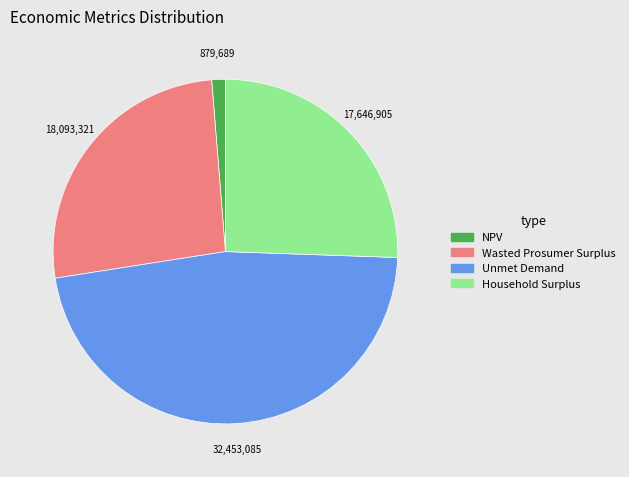

True or false: Household Surplus accounts for 38% of the total.

False